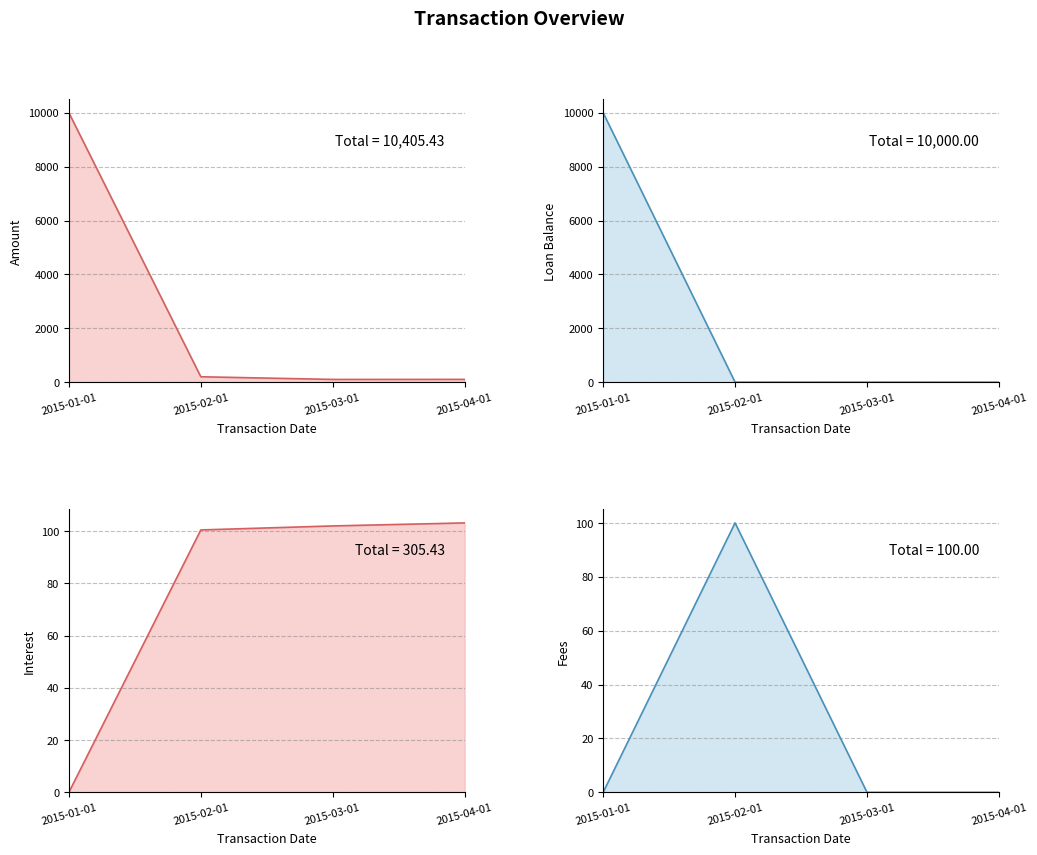

Reading left to right, transcribe all the data shown in this chart.

Amount: 2015-01-01=10000.0	2015-02-01=200.4	2015-03-01=101.9	2015-04-01=103.1
Loan Balance: 2015-01-01=10000.0	2015-02-01=0.0	2015-03-01=0.0	2015-04-01=0.0
Interest: 2015-01-01=0.0	2015-02-01=100.4	2015-03-01=101.9	2015-04-01=103.1
Fees: 2015-01-01=0.0	2015-02-01=100.0	2015-03-01=0.0	2015-04-01=0.0